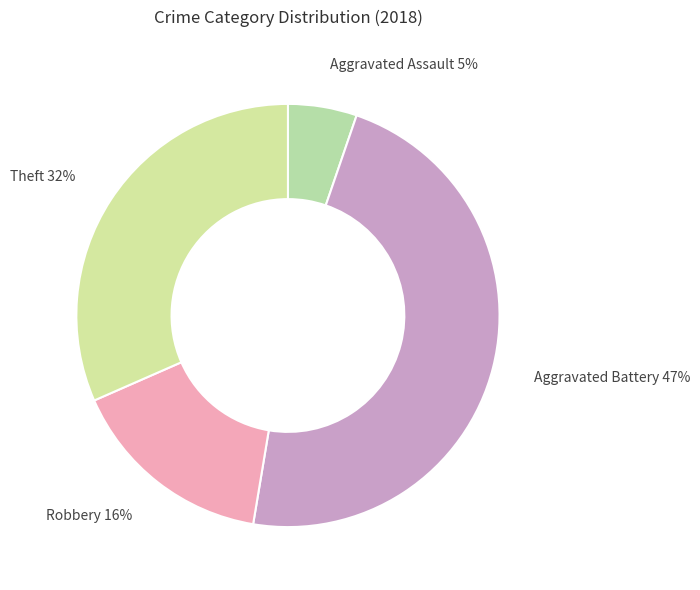

True or false: Aggravated Battery 47% accounts for 55% of the total.

False